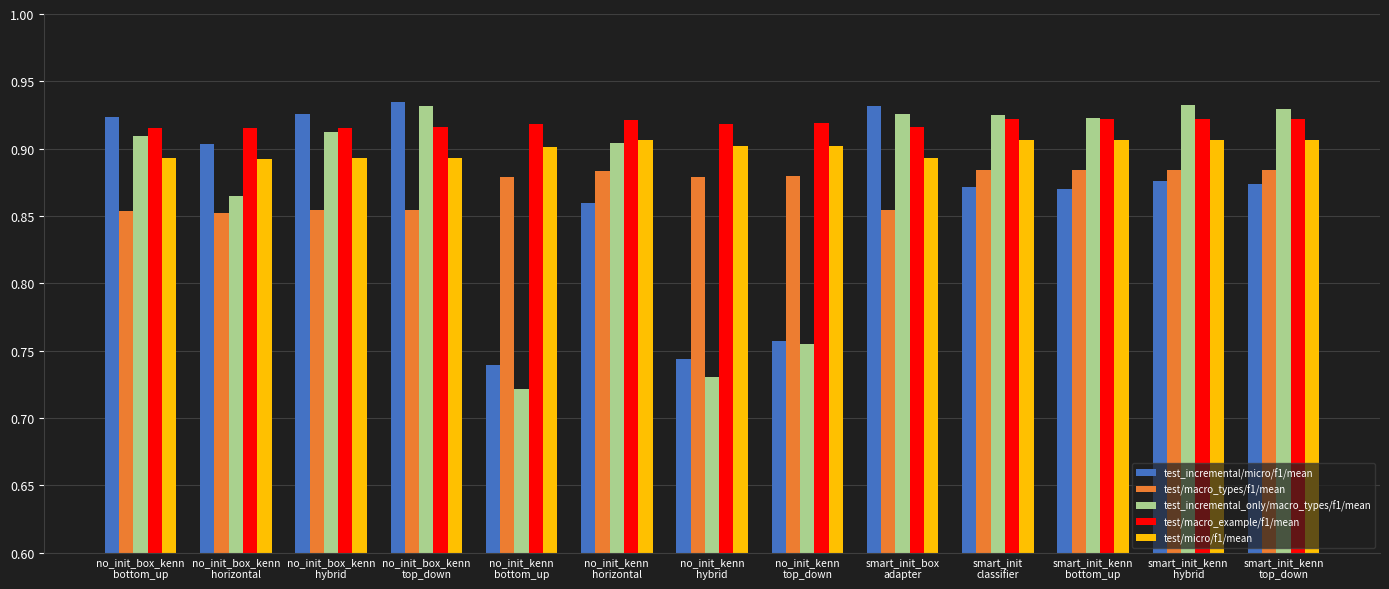

Which series changed the most between no_init_kenn
bottom_up and smart_init_kenn
top_down?

test_incremental_only/macro_types/f1/mean